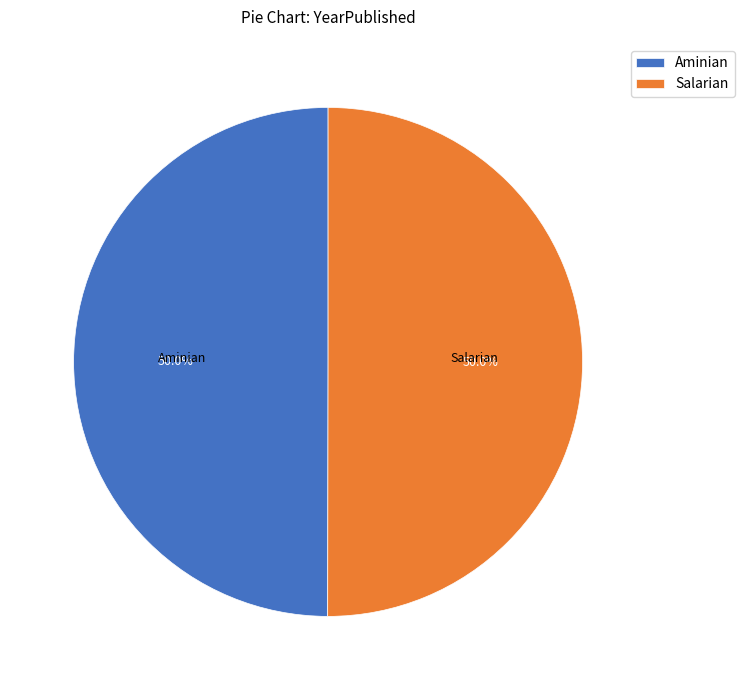

Count the number of slices in the pie.

2